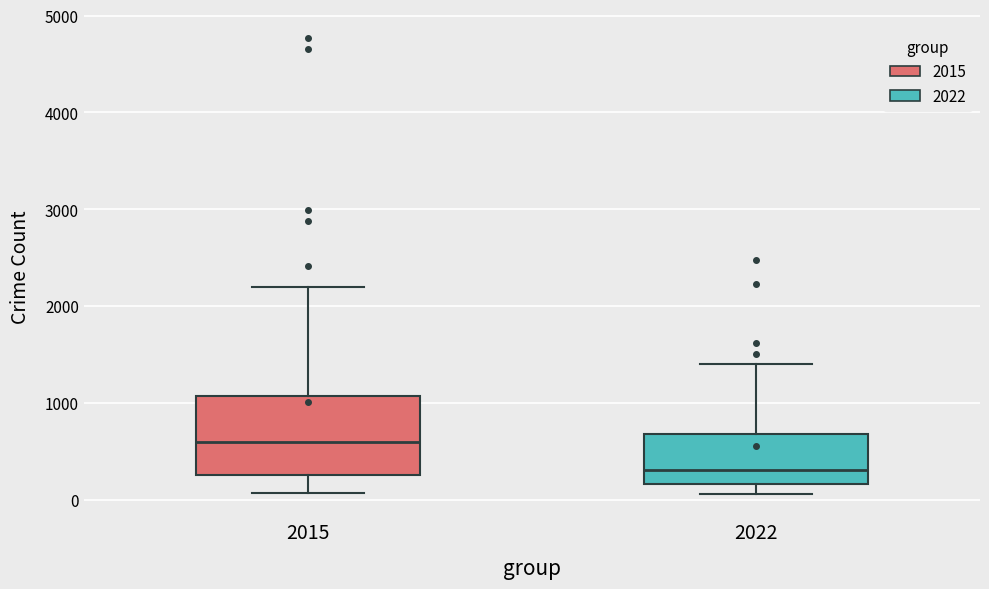

Which box has the highest median line?

2015